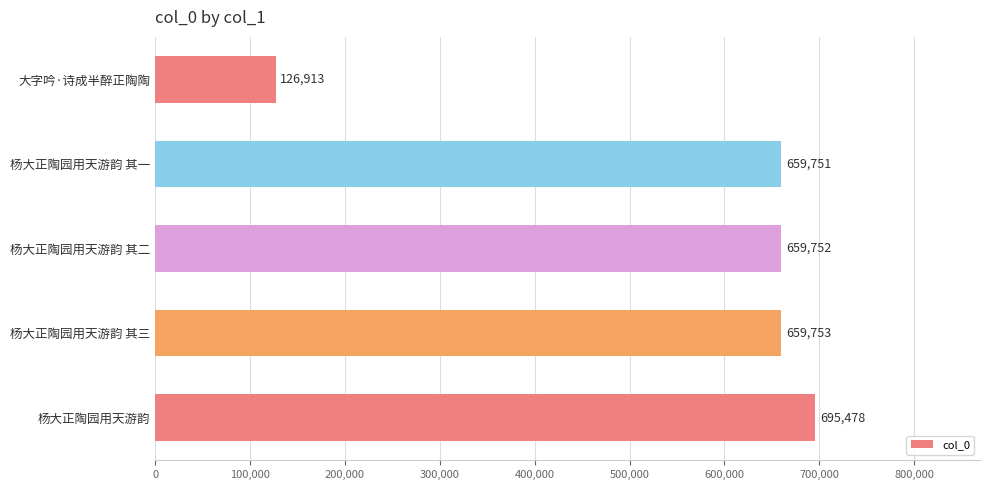

What is the difference between the maximum and minimum values?

568565